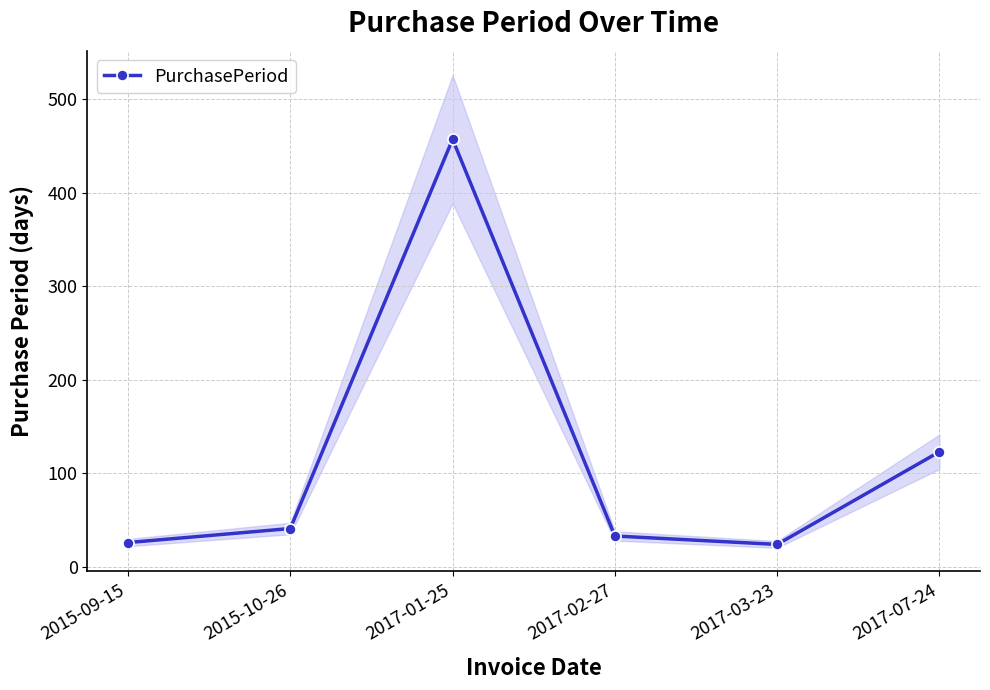

What is the difference between the values at 2017-03-23 and 2017-07-24?

99